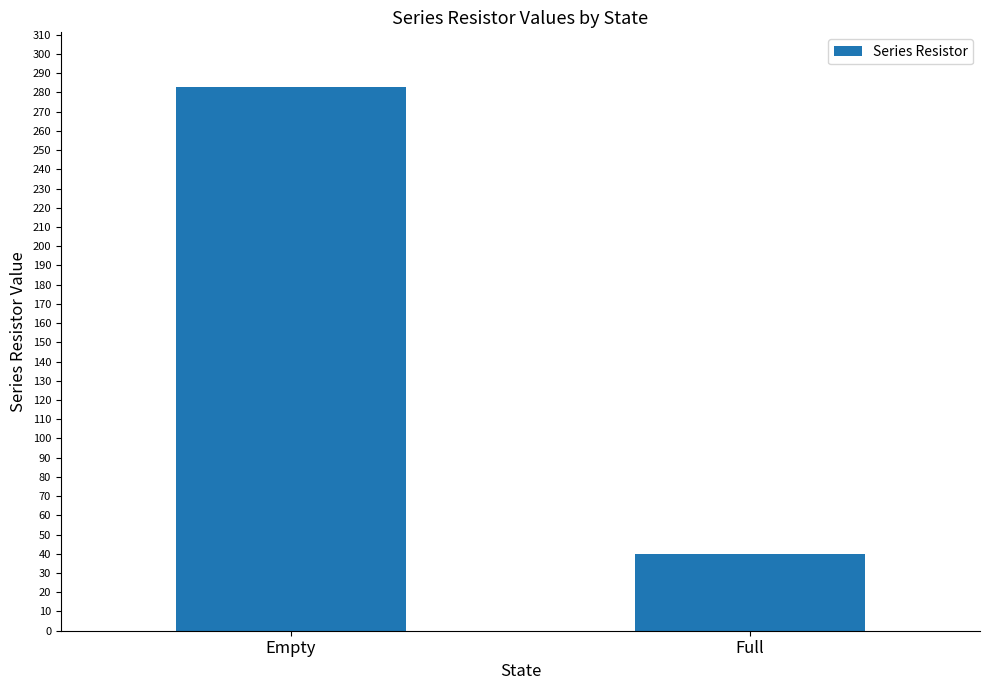

Does the chart contain any negative values?

No